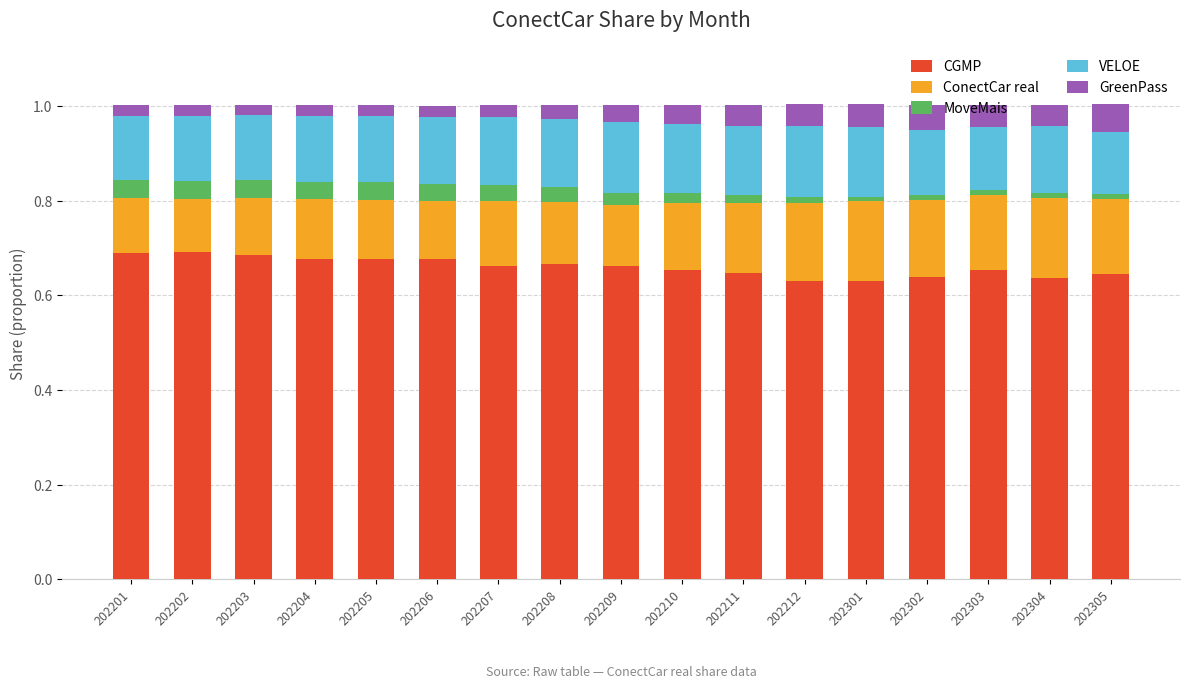

Is it true that CGMP equals 1.0 at 202207?

False